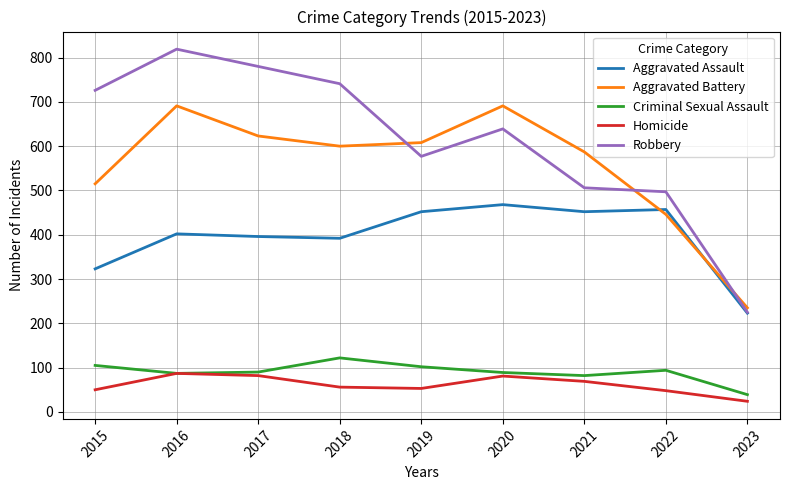

What is the difference between the maximum and minimum values in the Aggravated Battery series?

456